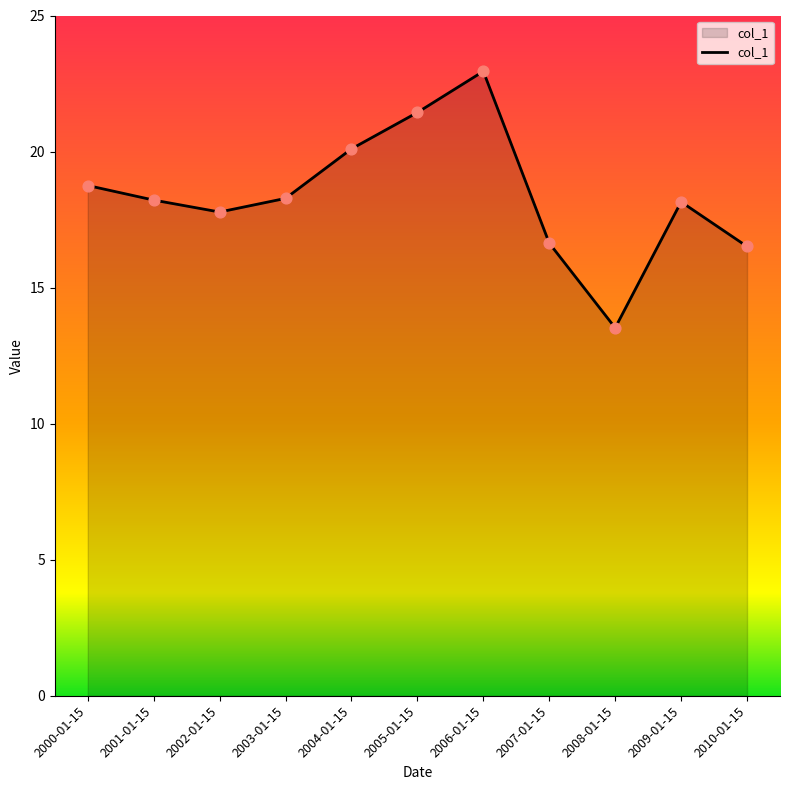

What is the change in value from 2000-01-15 to 2009-01-15?

-0.6